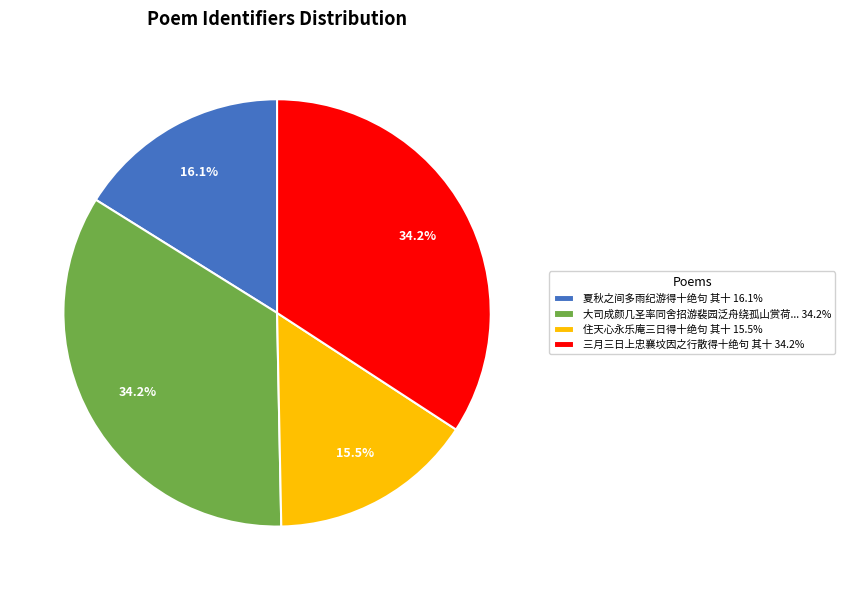

Which has a higher value, 住天心永乐庵三日得十绝句 其十 15.5% or 大司成颜几圣率同舍招游裴园泛舟绕孤山赏荷... 34.2%?

大司成颜几圣率同舍招游裴园泛舟绕孤山赏荷... 34.2%